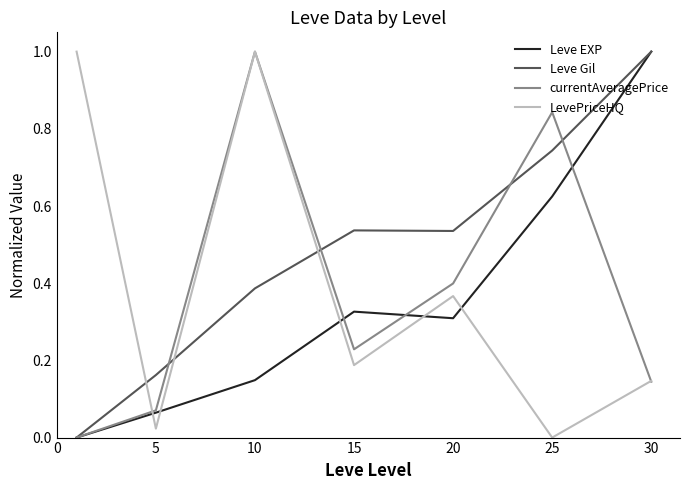

In Leve EXP, how many points are higher than both neighbors (excluding endpoints)?

1